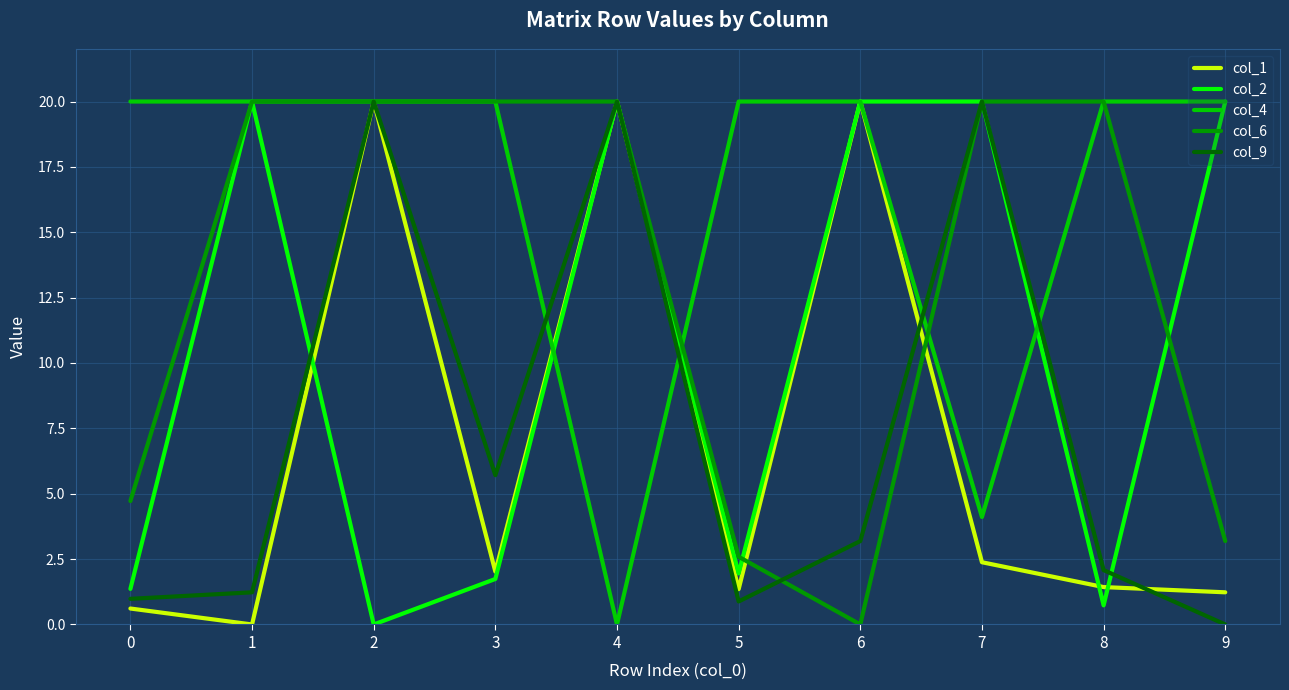

How many positive values does the col_1 series have?

9